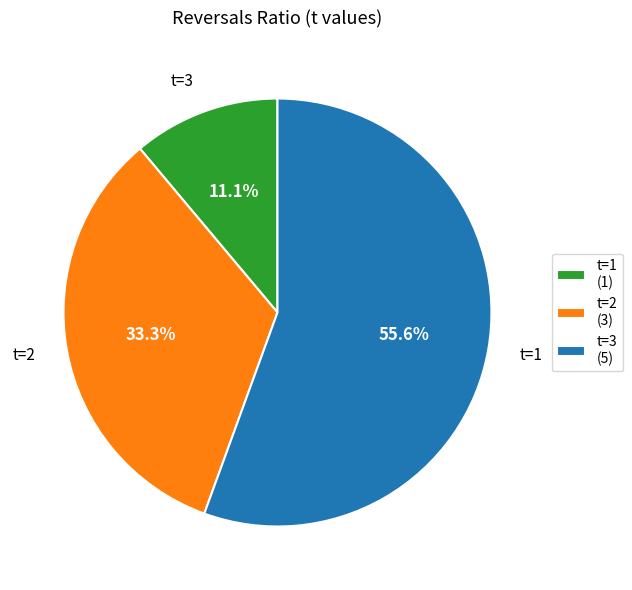

Does t=2 account for over 50% of the chart?

No